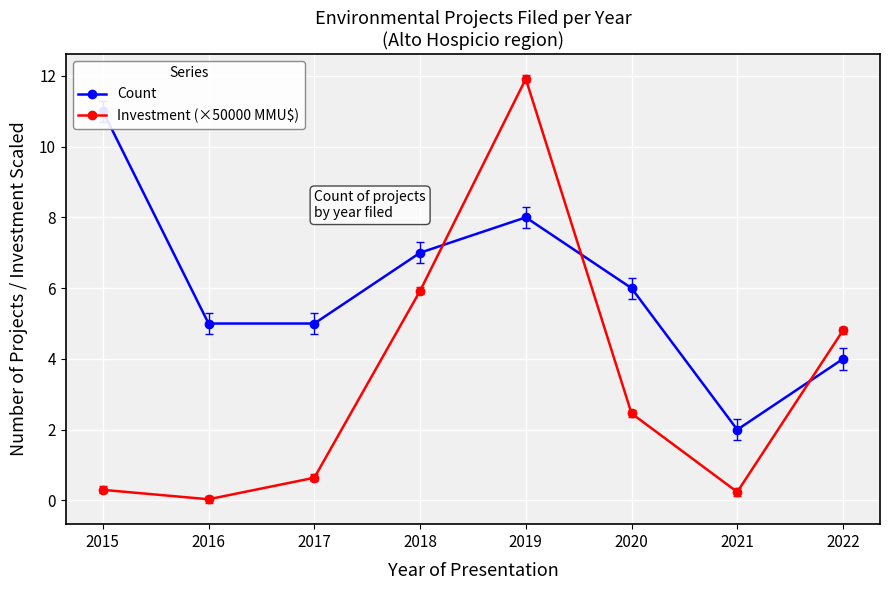

How many data points in Count are above 6?

3